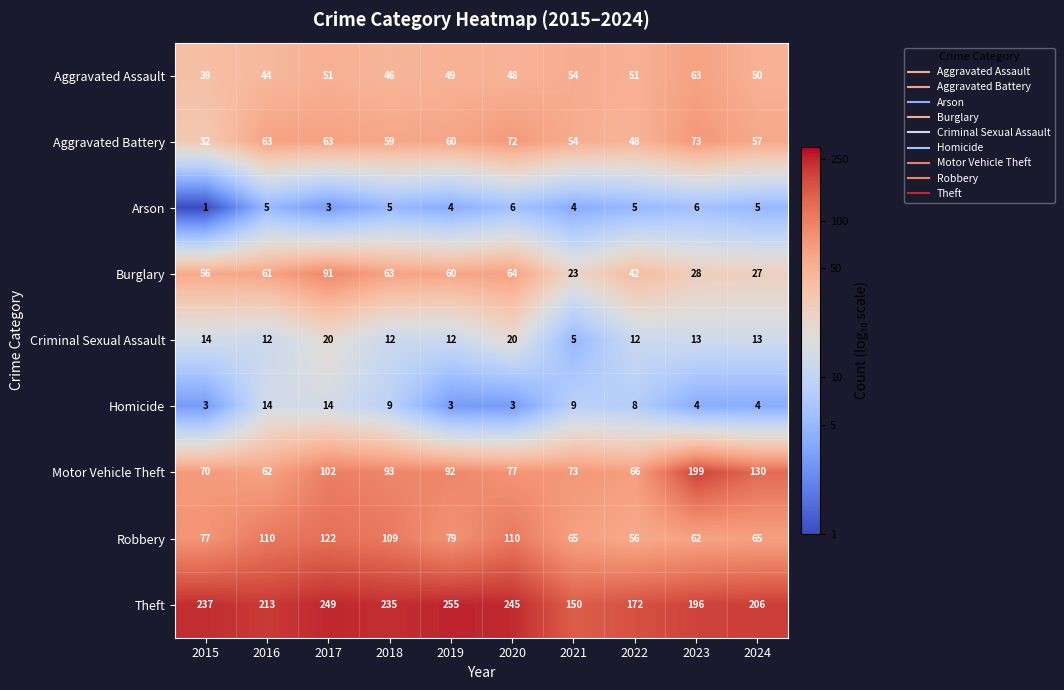

At how many categories does at least one series exceed 2?

10